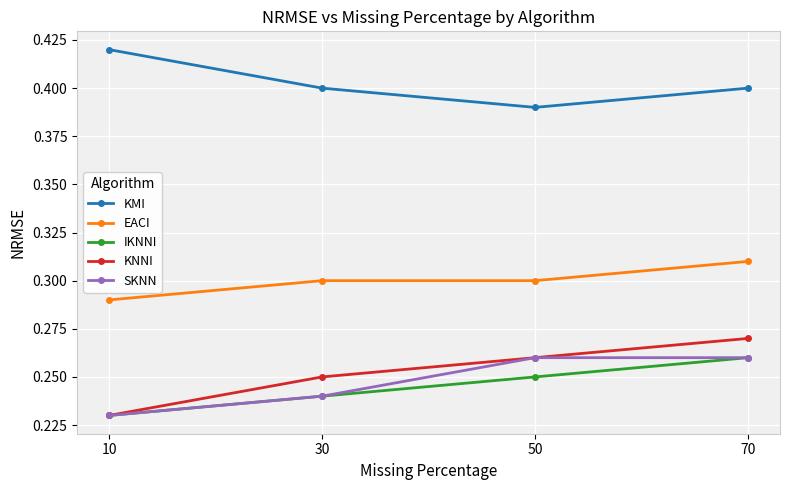

True or false: SKNN and KMI intersect in this chart.

False